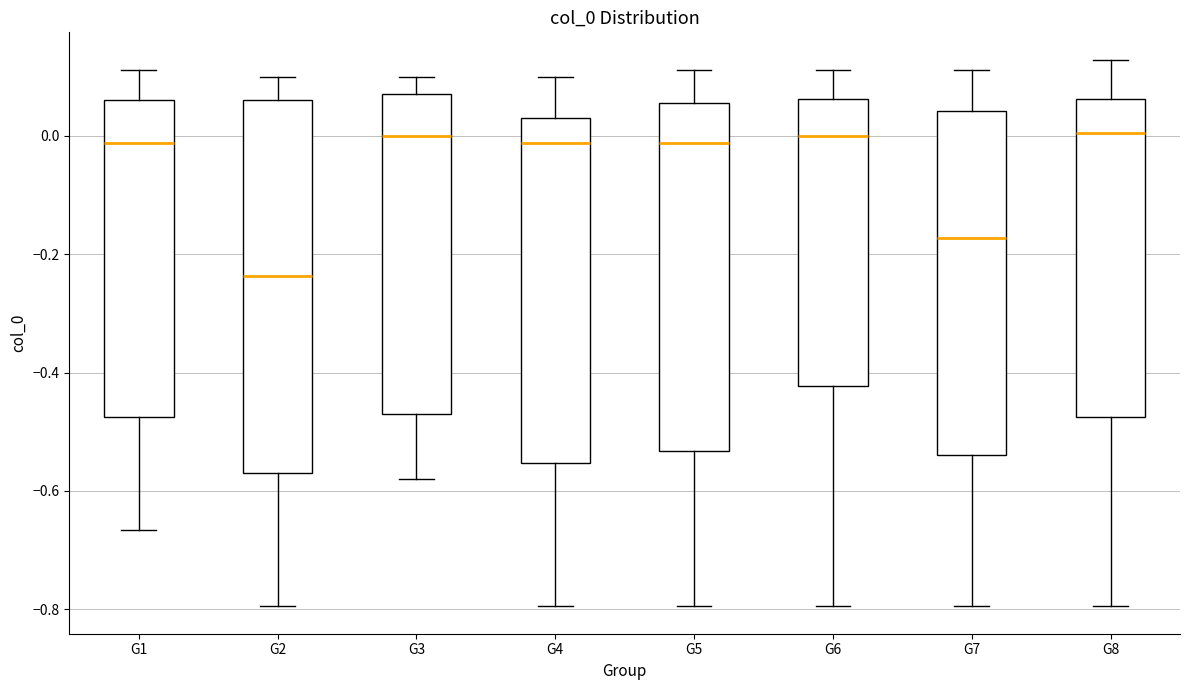

Reading left to right, read every box against the y-axis: the position of its median line, the range the box covers, and the ends of its whiskers. The values are not printed on the chart, so give them approximately, as read against the axis.

G1: median -0.02, box -0.48 to 0.06, whiskers -0.66 to 0.12
G2: median -0.24, box -0.58 to 0.06, whiskers -0.80 to 0.10
G3: median 0.00, box -0.48 to 0.08, whiskers -0.58 to 0.10
G4: median -0.02, box -0.56 to 0.04, whiskers -0.80 to 0.10
G5: median -0.02, box -0.54 to 0.06, whiskers -0.80 to 0.12
G6: median 0.00, box -0.42 to 0.06, whiskers -0.80 to 0.12
G7: median -0.18, box -0.54 to 0.04, whiskers -0.80 to 0.12
G8: median 0.00, box -0.48 to 0.06, whiskers -0.80 to 0.12